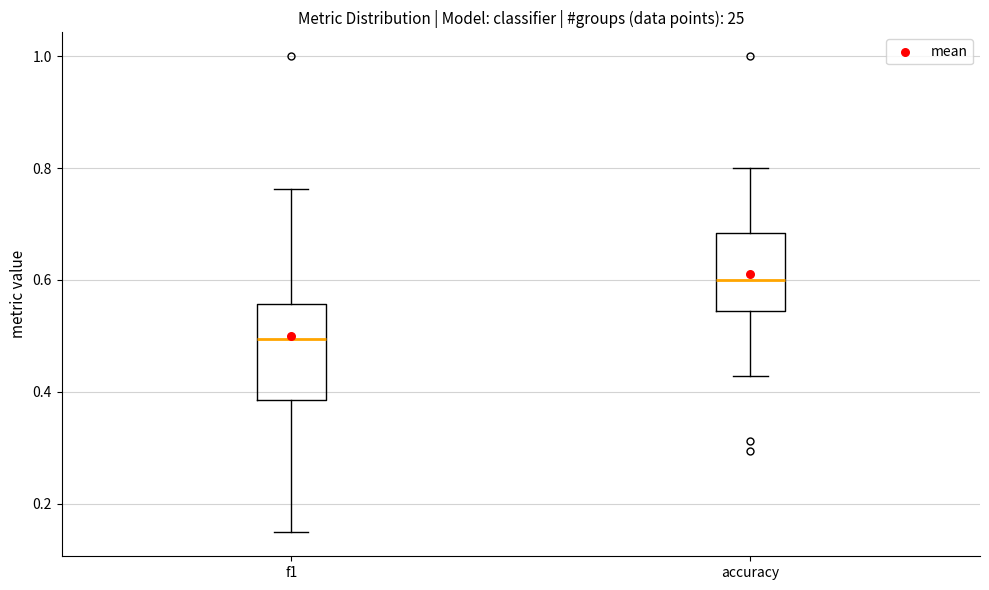

Where does the lower whisker of the box for accuracy end on the y-axis? The values are not printed on the chart, so give them approximately, as read against the axis.

0.42